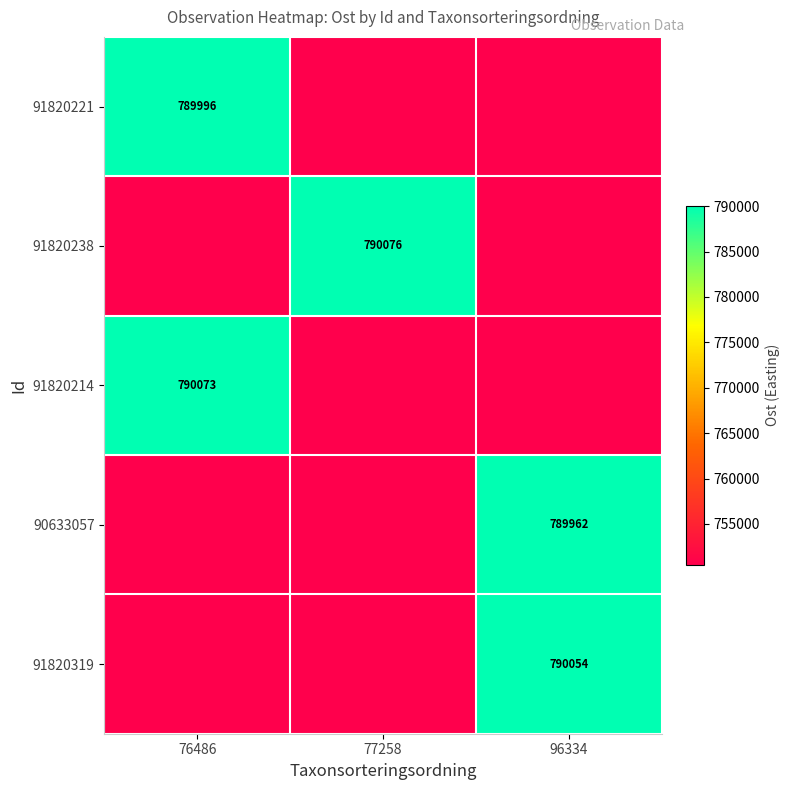

Is the value of 91820319 at 96334 greater than the value of 90633057 at 96334?

Yes